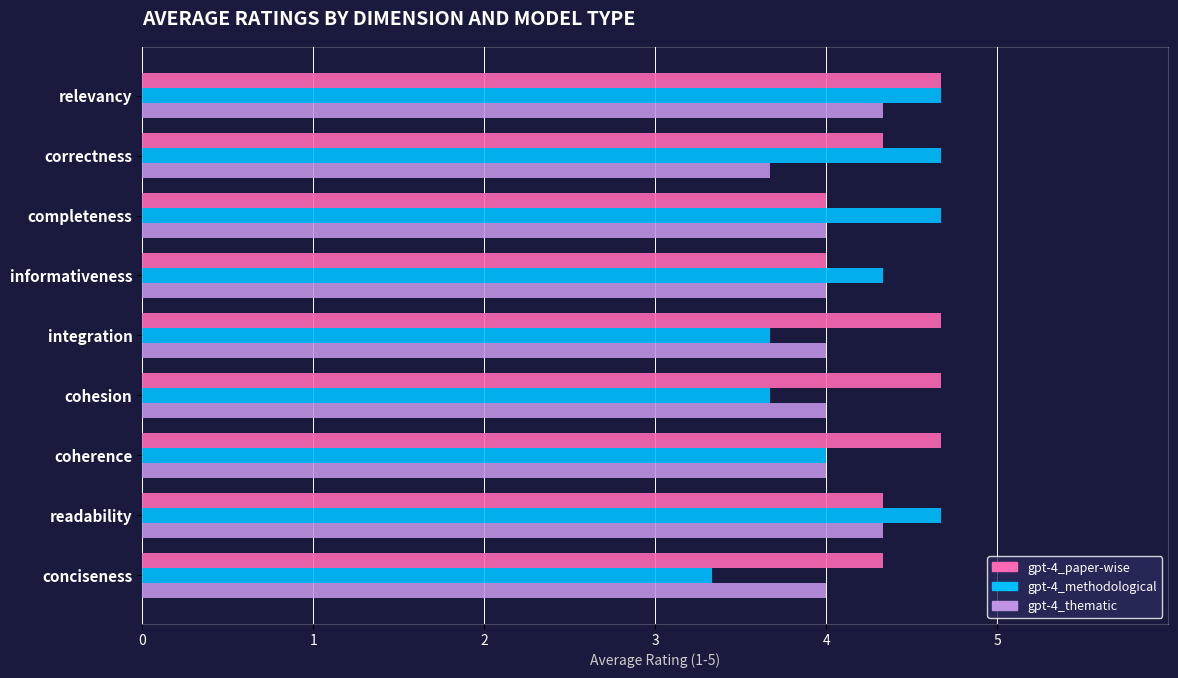

What is the minimum value for gpt-4_thematic?

3.7